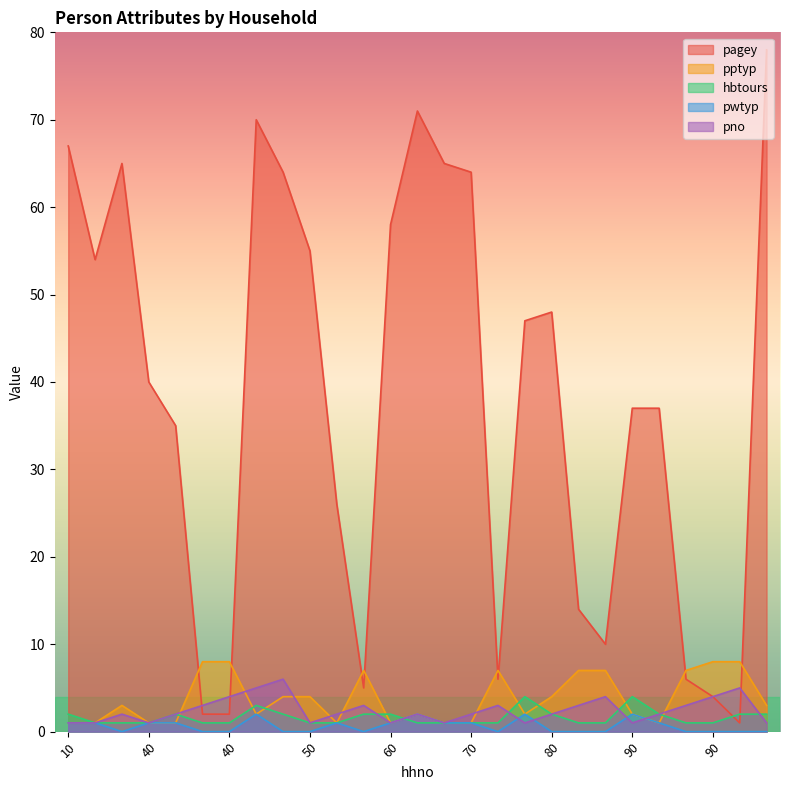

What is the difference between the maximum and minimum values in the pptyp series?

7